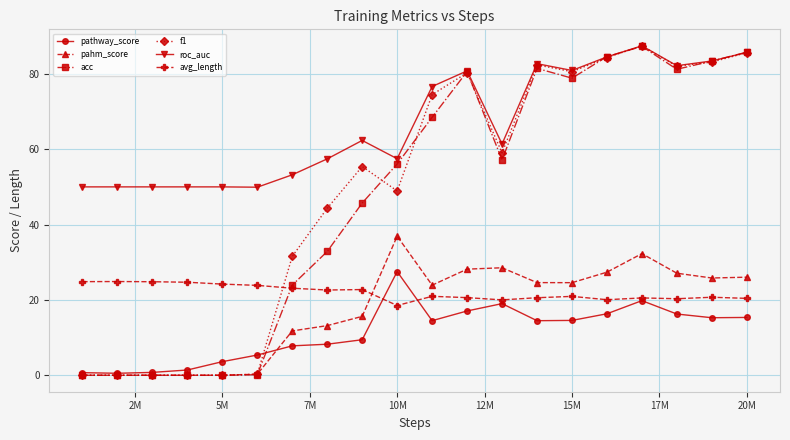

True or false: acc has more than 0 interior local peaks.

True